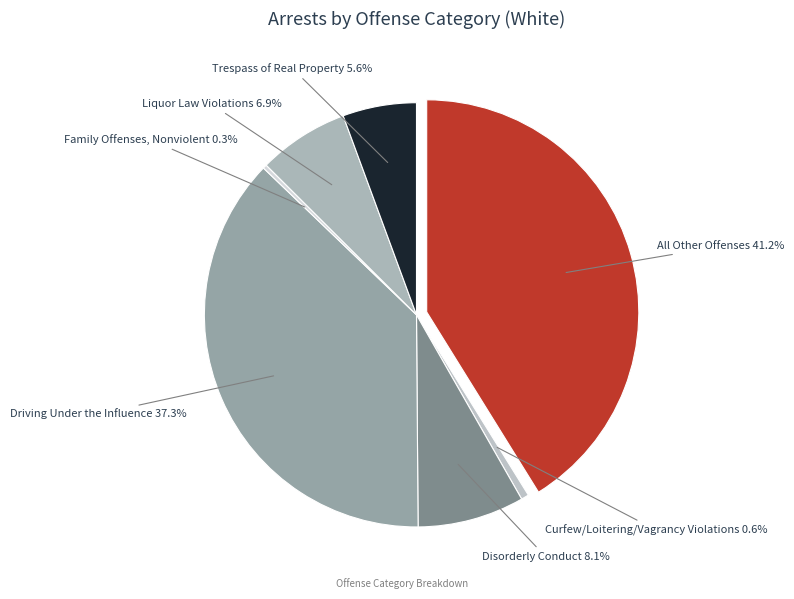

True or false: Liquor Law Violations accounts for 1% of the total.

False